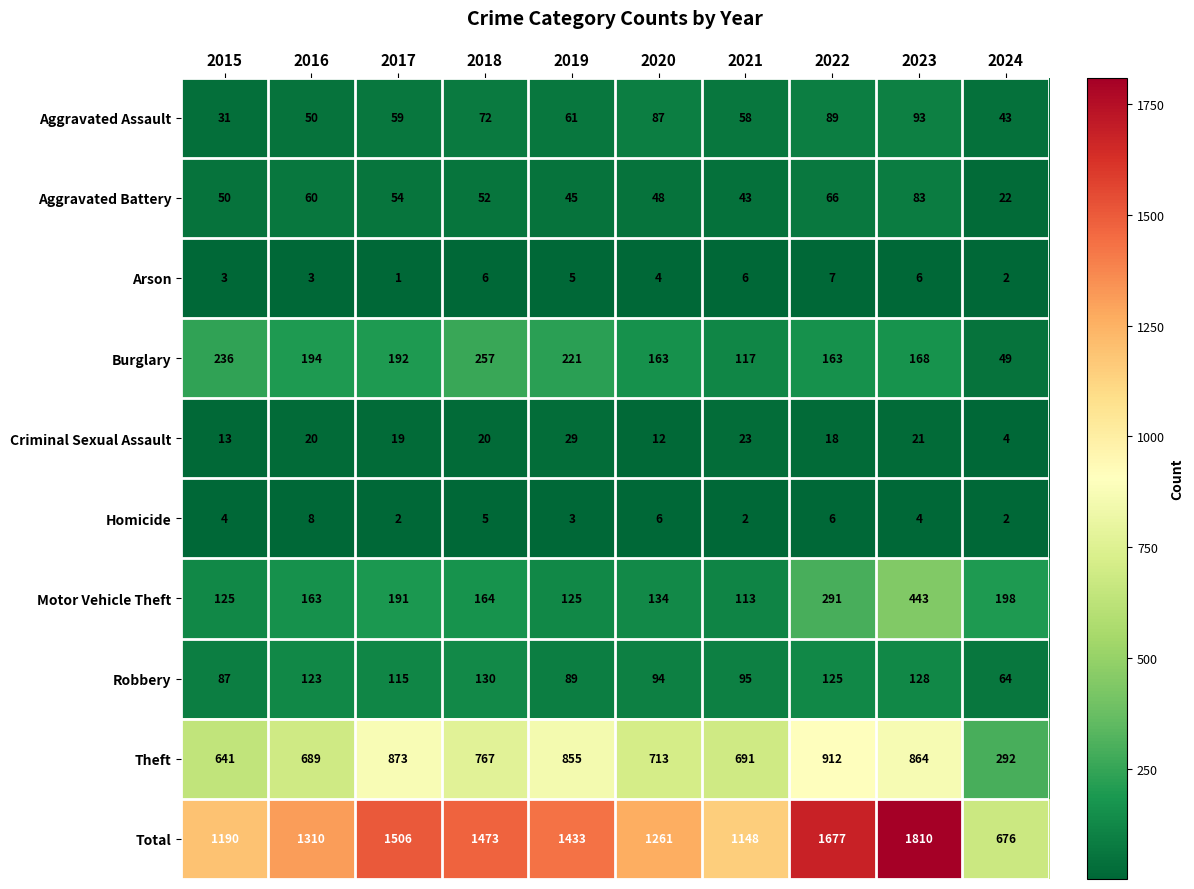

At which category does the chart reach its peak across all series?

2023